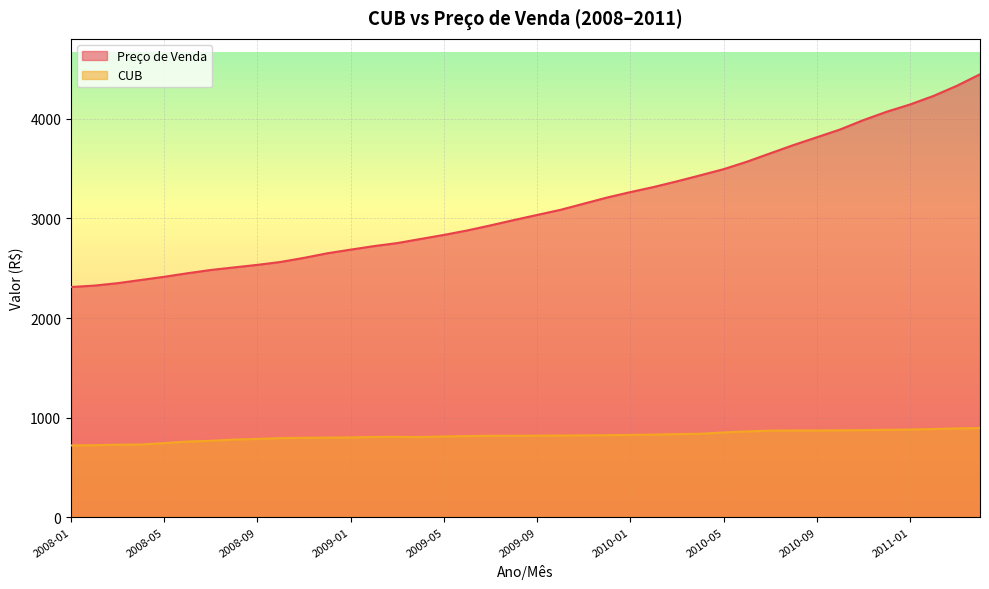

Reading right to left, list all the values displayed in this chart.

Preço de Venda: 4449.5	4333.1	4231.4	4146.1	4073.2	3989.0	3894.9	3816.2	3738.2	3655.0	3570.8	3495.6	3434.1	3373.6	3316.5	3265.3	3210.7	3148.9	3087.1	3035.8	2984.2	2930.8	2879.7	2835.0	2794.3	2753.0	2722.5	2687.1	2650.5	2604.5	2563.5	2534.1	2508.6	2482.8	2449.8	2414.1	2382.3	2350.0	2325.6	2311.5
CUB: 894.2	890.6	884.0	879.1	876.2	872.8	871.4	869.5	869.4	868.0	860.1	849.8	836.4	833.4	828.1	824.9	822.1	820.8	818.6	817.6	816.2	816.6	813.2	809.6	803.8	805.5	804.7	799.7	797.8	796.0	792.9	784.8	778.2	765.9	758.6	743.1	728.2	726.6	721.6	719.1